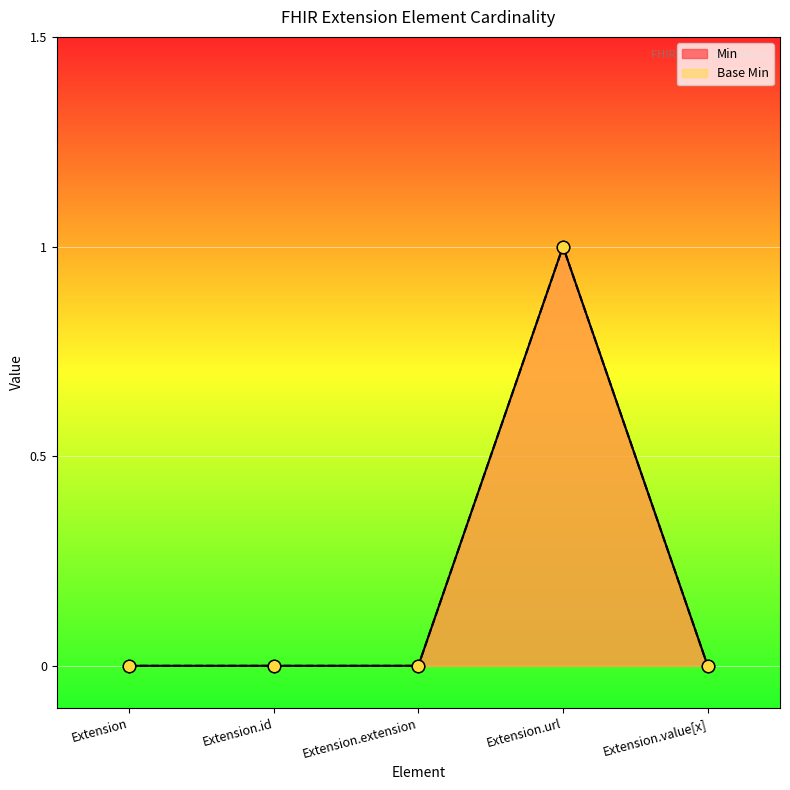

Is the value of Base Min at Extension.url greater than the value of Min at Extension.url?

No